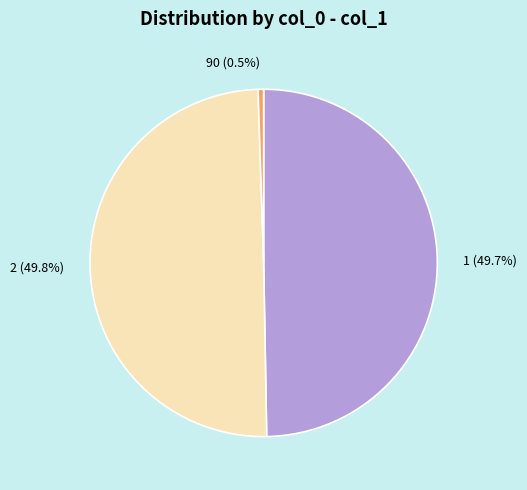

What percentage is NOT represented by 2 (49.8%)?

50.2%